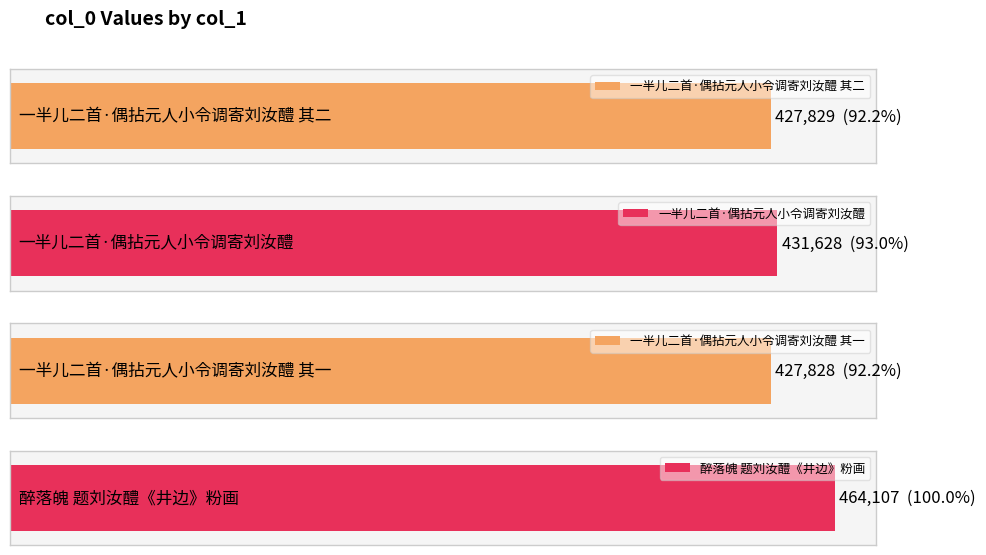

What is the maximum value shown in the chart?

464107